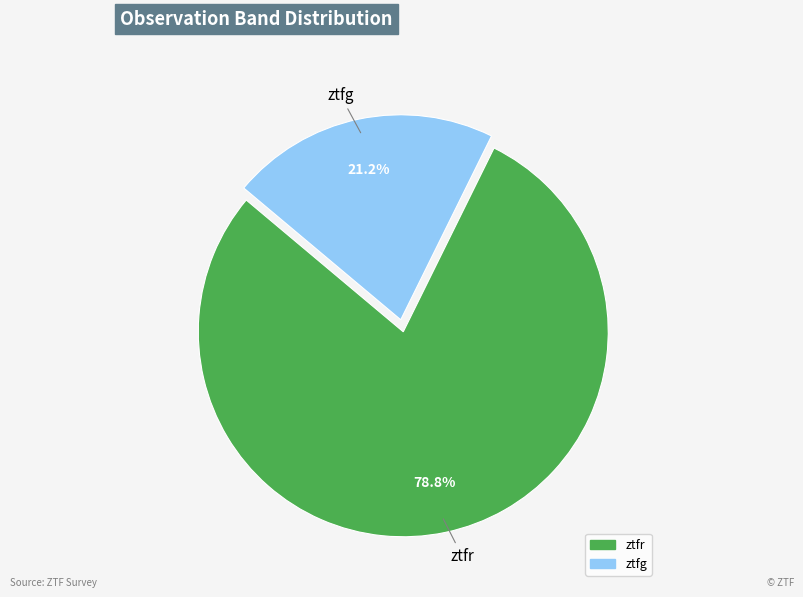

How much of the chart is everything except ztfg?

78.8%